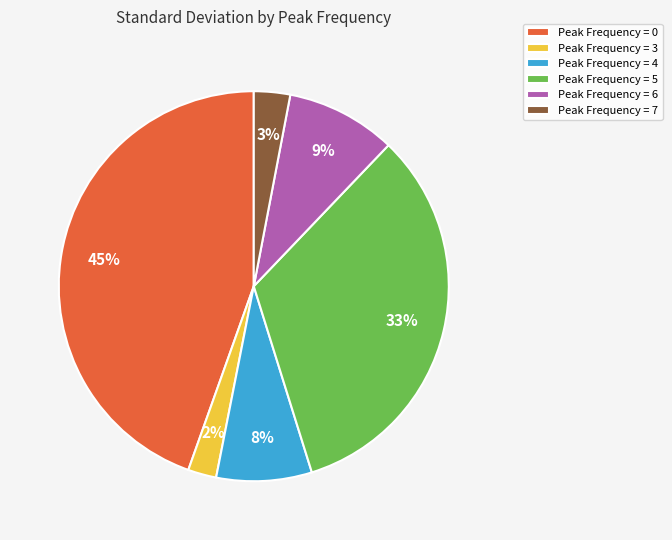

Is the sum of Peak Frequency = 4 and Peak Frequency = 7 greater than half?

No